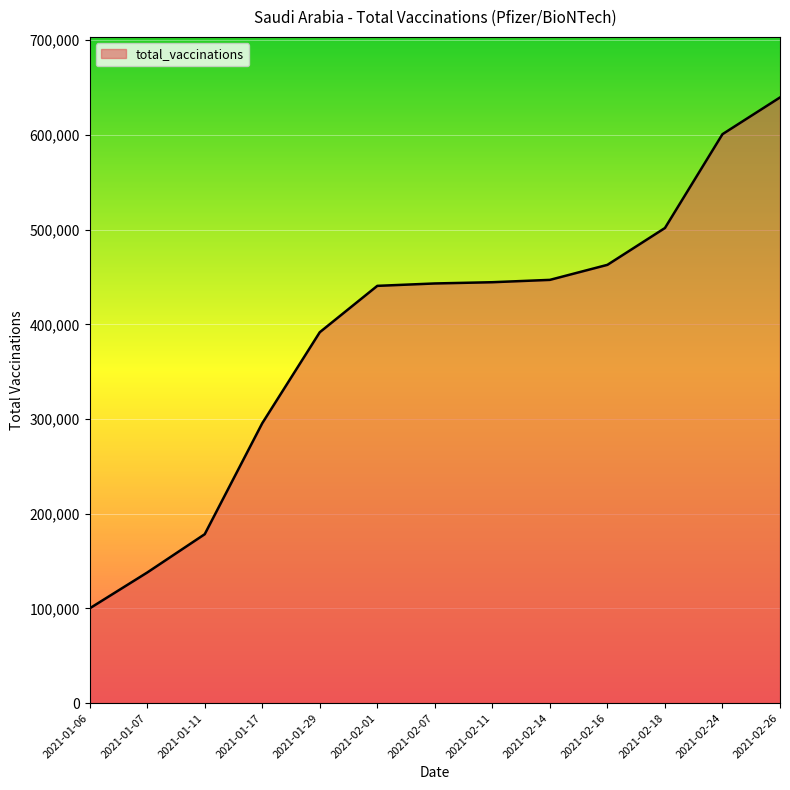

At which label is the value closest to 369793?

2021-01-29